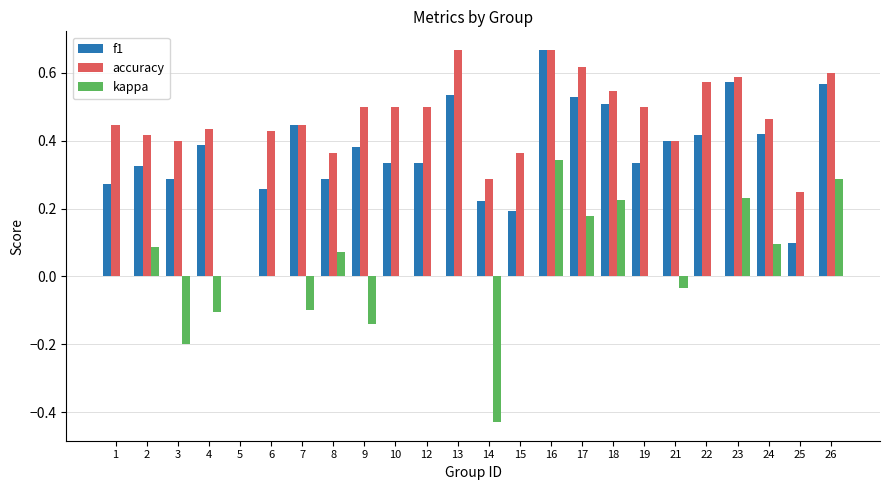

At which category is the sum across all series the highest?

16